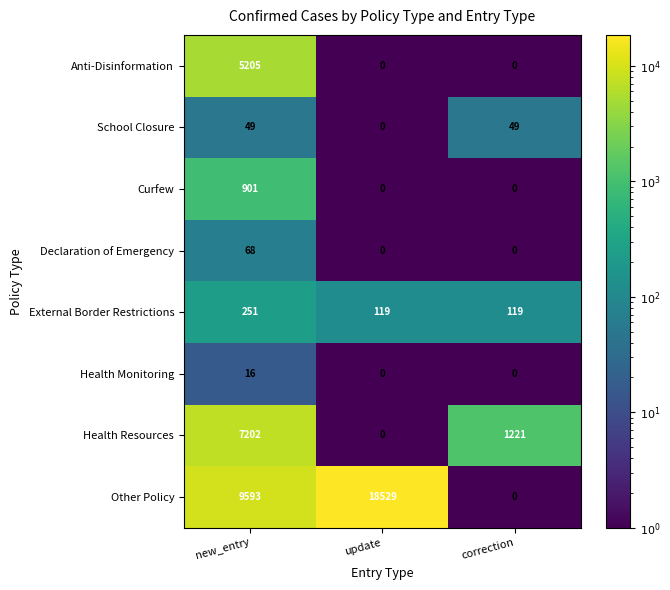

Rank the series by their maximum value, from lowest to highest.

Health Monitoring, School Closure, Declaration of Emergency, External Border Restrictions, Curfew, Anti-Disinformation, Health Resources, Other Policy